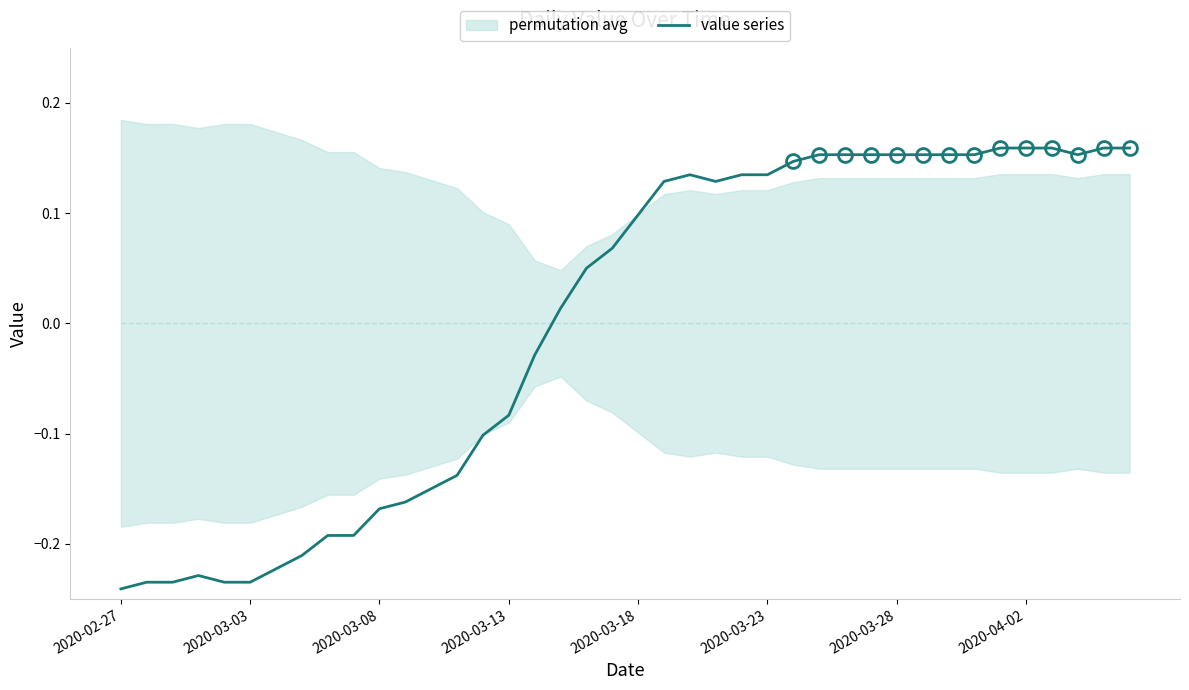

How many values are below 0?

17